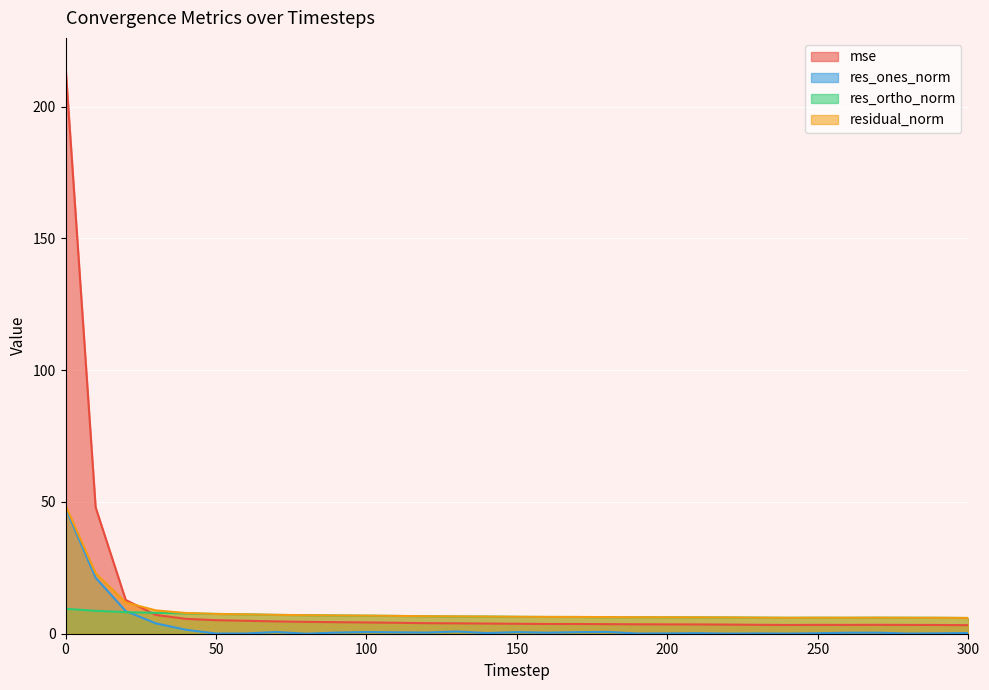

What is the highest value of the residual_norm series?

48.7